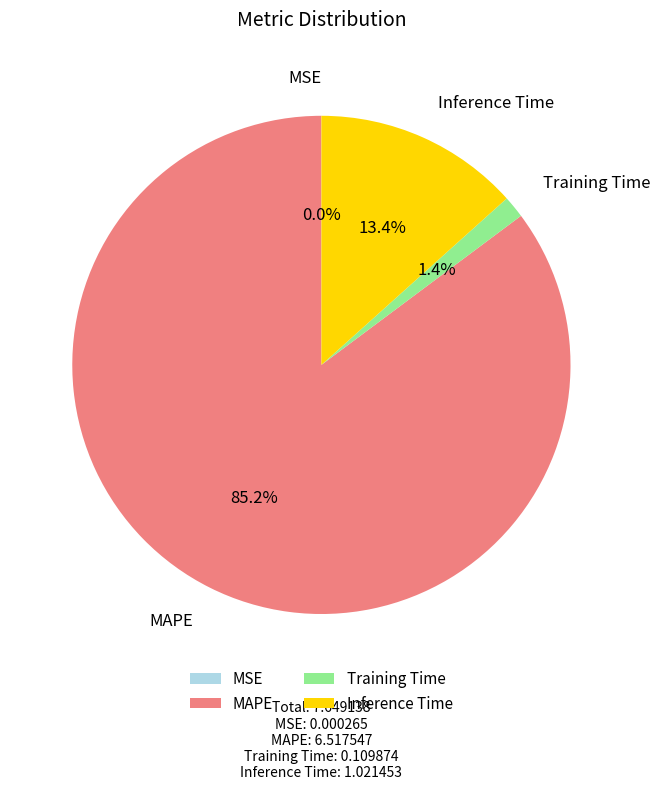

What percentage is NOT represented by Training Time?

98.6%